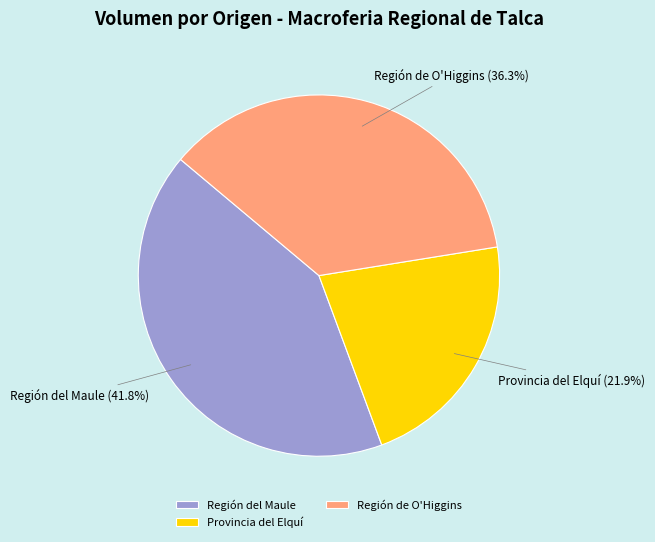

What is the ratio of the value at Provincia del Elquí to the value at Región del Maule?

0.5